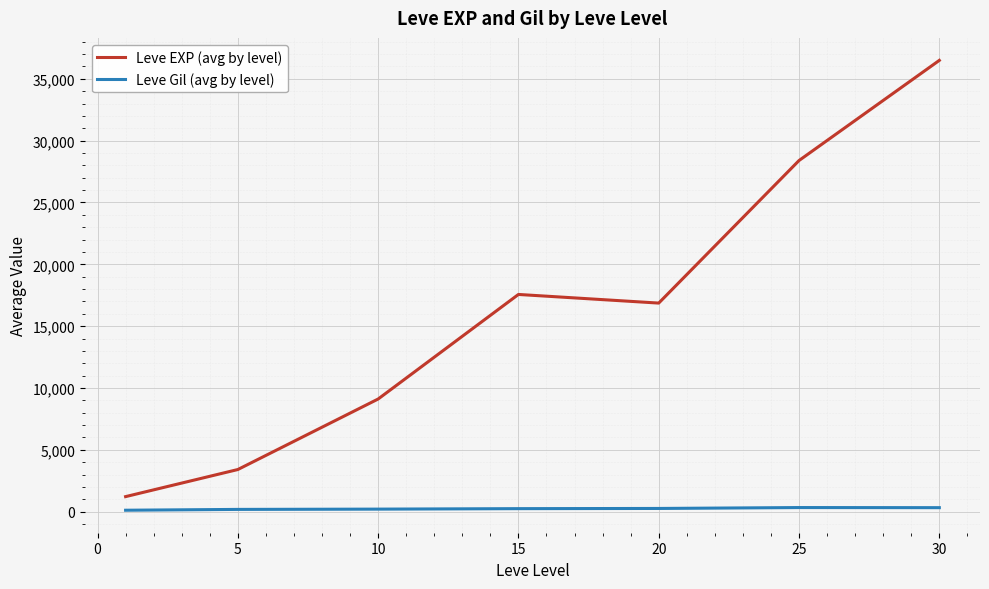

Rank the series by their maximum value, from lowest to highest.

Leve Gil (avg by level), Leve EXP (avg by level)